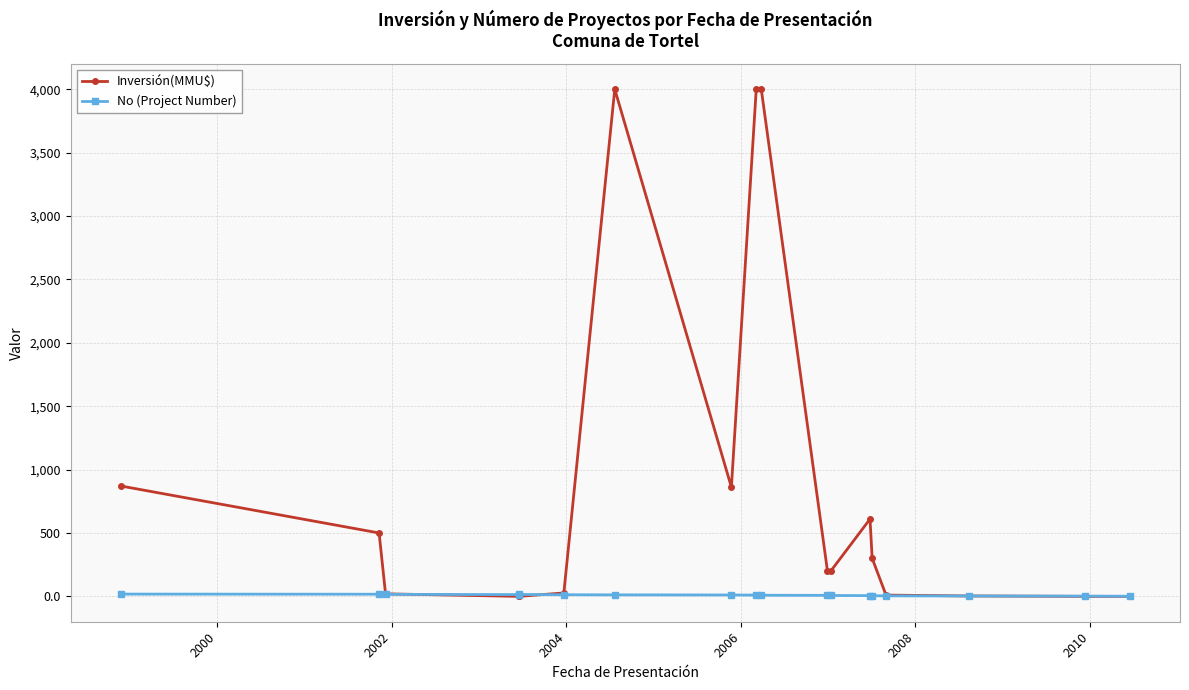

True or false: Inversión(MMU$) and No (Project Number) intersect in this chart.

True